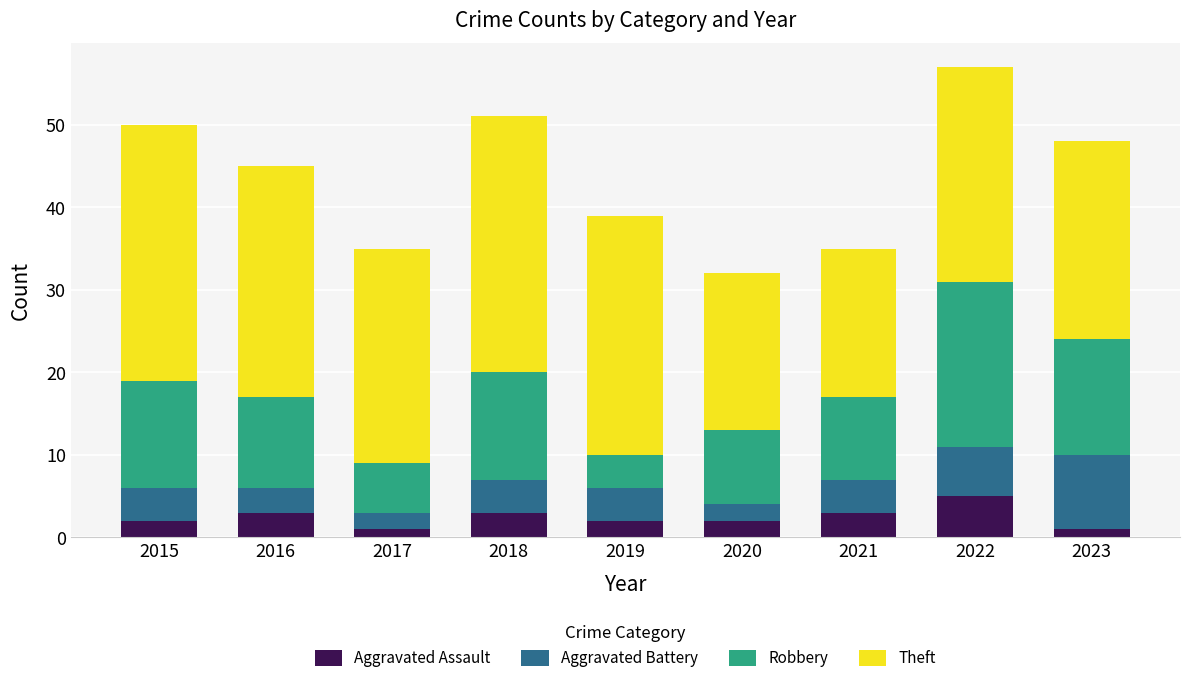

What is the value of the Aggravated Assault bar at the 1st from the left?

2